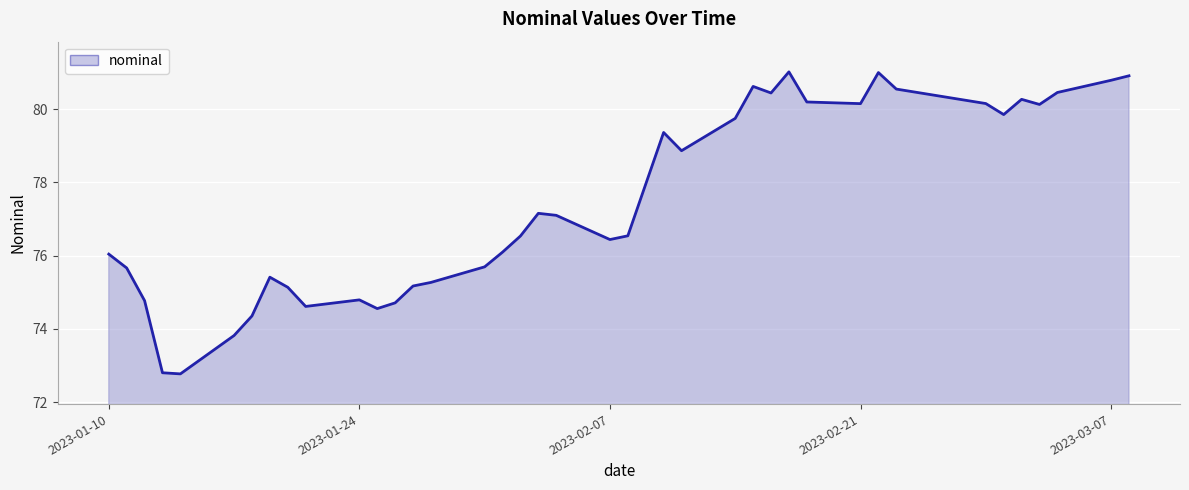

What is the difference between the second highest and minimum values?

8.2